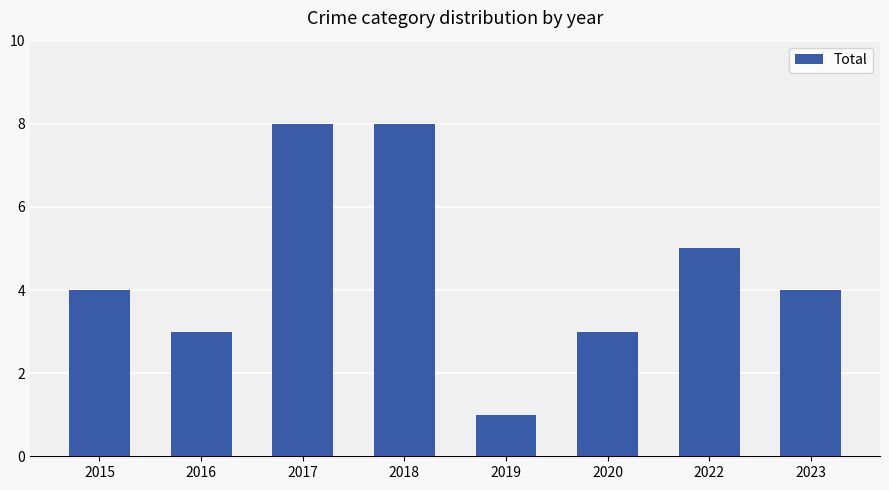

Read the value at 2019.

1